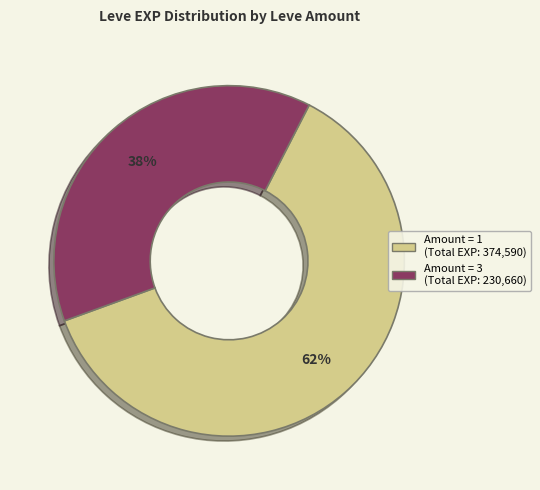

How many segments does this pie chart have?

2